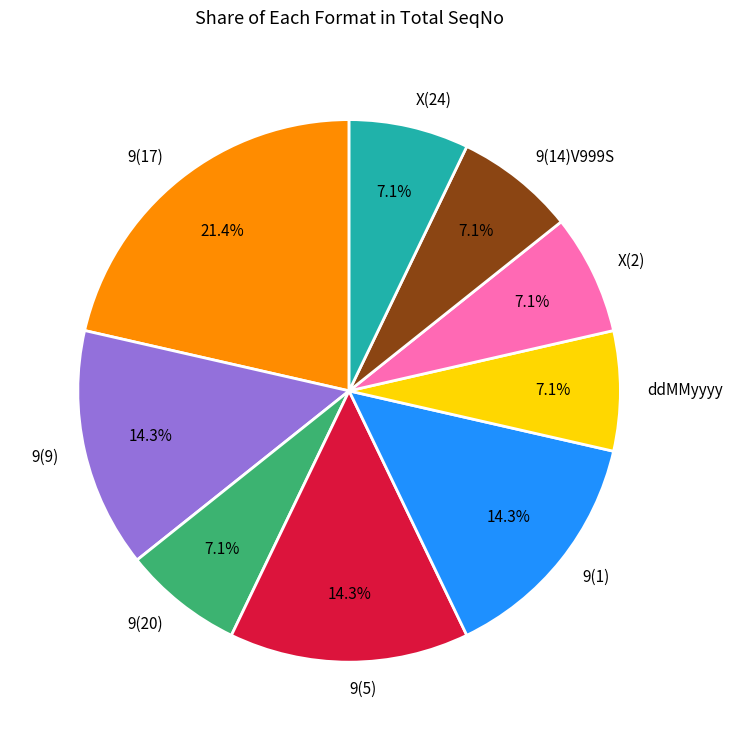

Does 9(14)V999S represent more than half of the total?

No